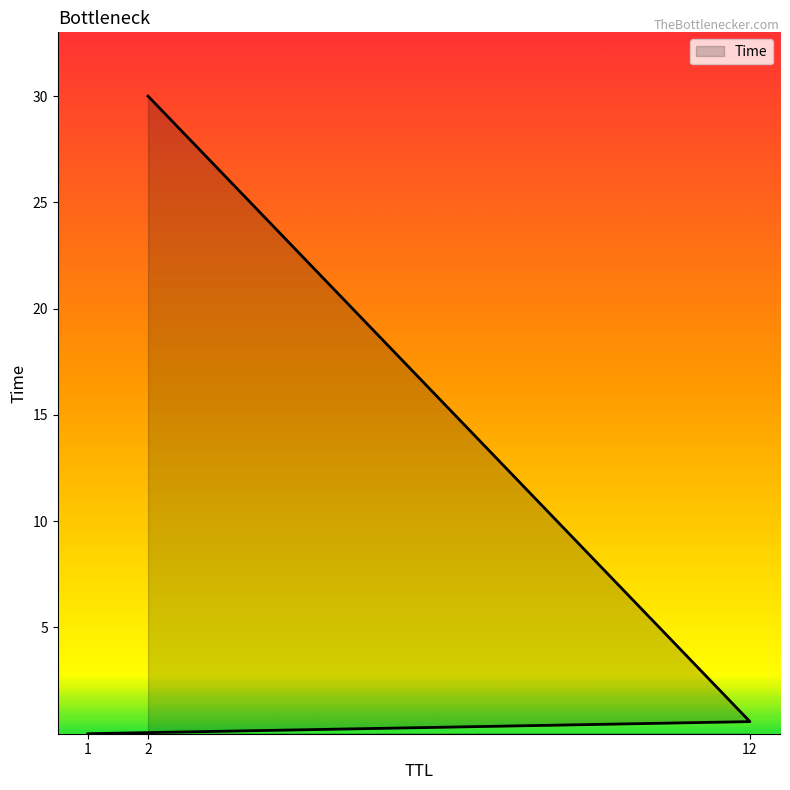

What value does the data have at 12?

0.6